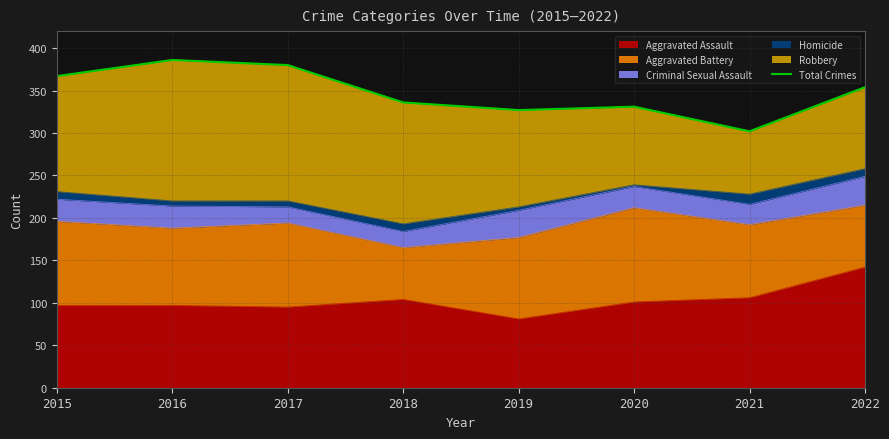

Where is the data nearest to the value 344?

2018